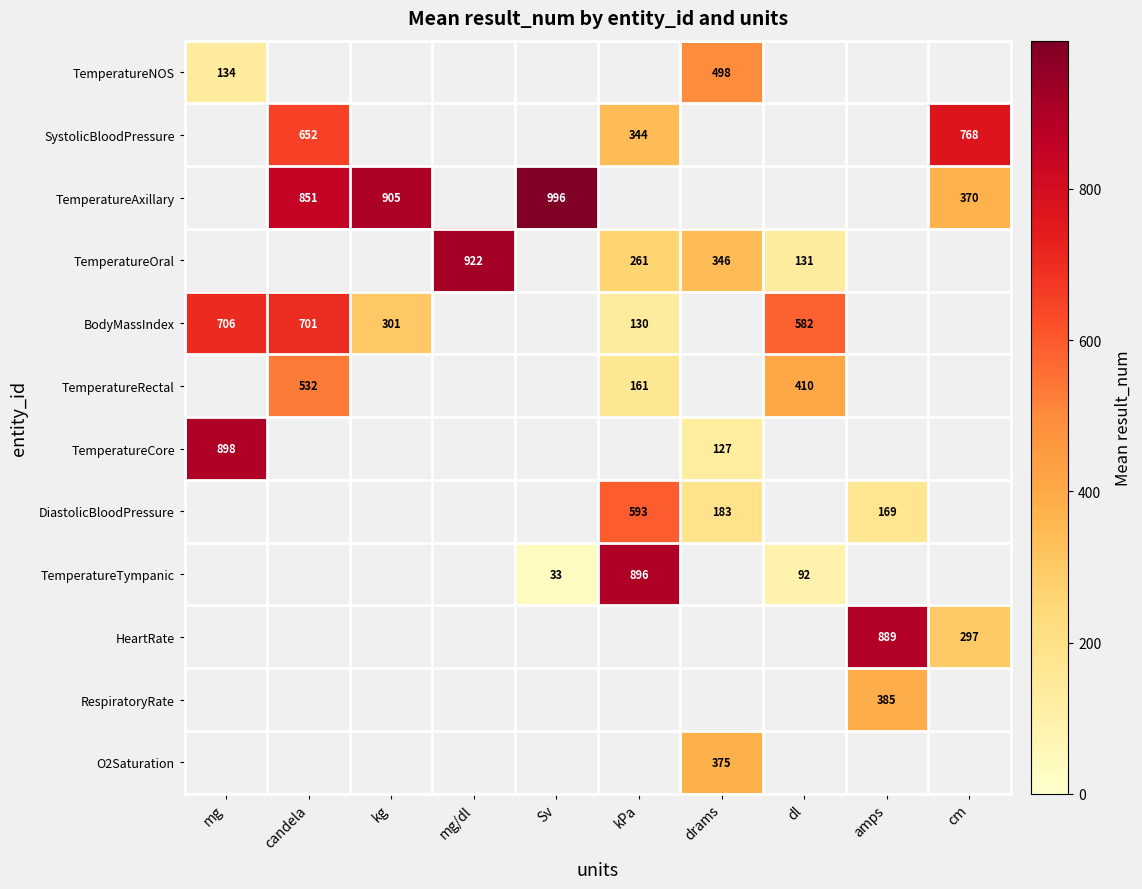

What is the difference between the maximum and minimum values in the TemperatureCore series?

771.0